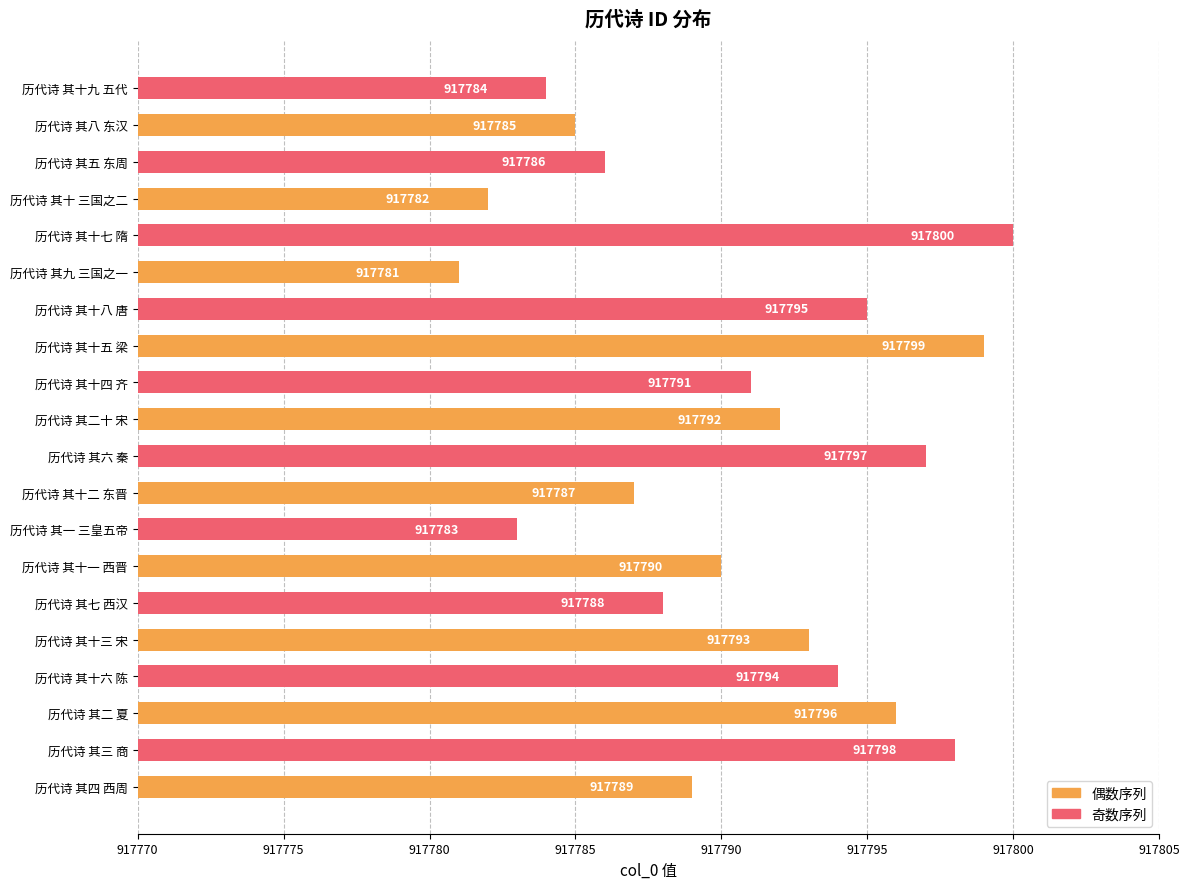

Reading top to bottom, extract all data points from this chart.

历代诗 其十九 五代=917784	历代诗 其八 东汉=917785	历代诗 其五 东周=917786	历代诗 其十 三国之二=917782	历代诗 其十七 隋=917800	历代诗 其九 三国之一=917781	历代诗 其十八 唐=917795	历代诗 其十五 梁=917799	历代诗 其十四 齐=917791	历代诗 其二十 宋=917792	历代诗 其六 秦=917797	历代诗 其十二 东晋=917787	历代诗 其一 三皇五帝=917783	历代诗 其十一 西晋=917790	历代诗 其七 西汉=917788	历代诗 其十三 宋=917793	历代诗 其十六 陈=917794	历代诗 其二 夏=917796	历代诗 其三 商=917798	历代诗 其四 西周=917789